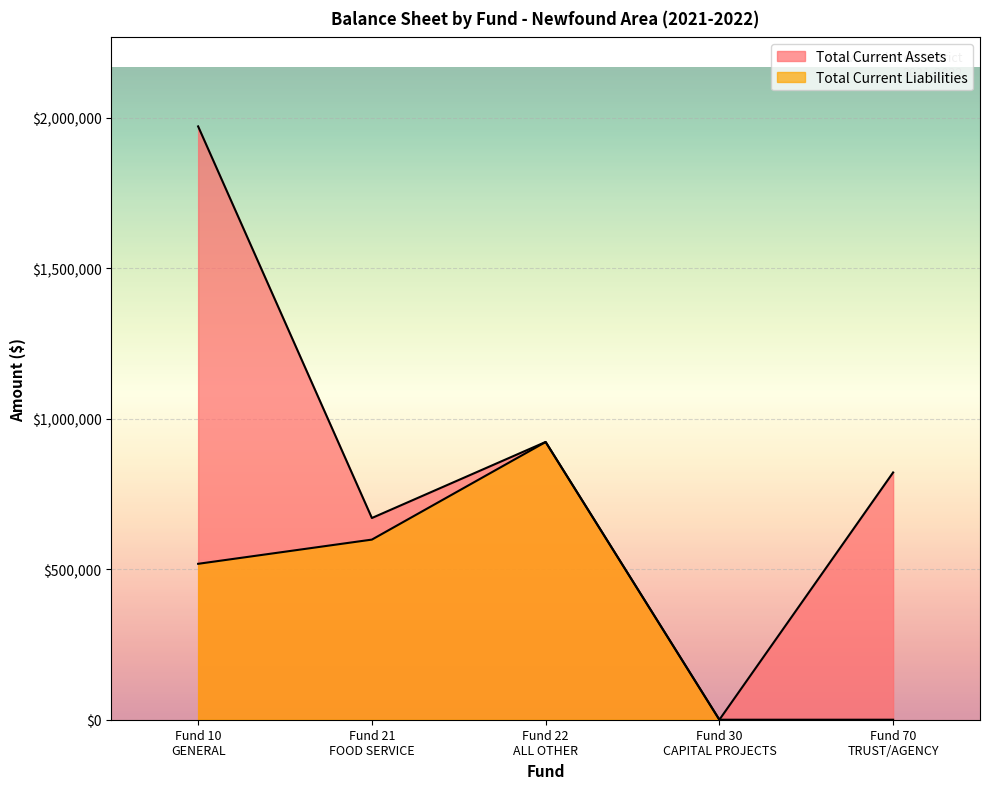

What is the difference between the maximum and minimum values in the Total Current Assets series?

1971497.6